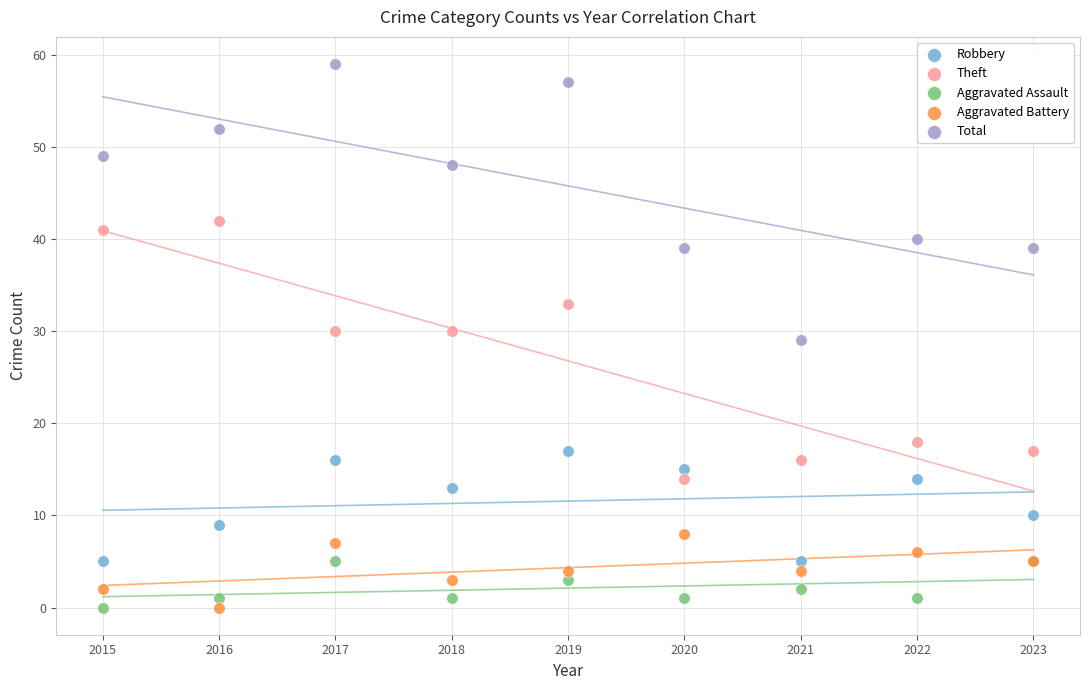

What is the X range (max minus min) for the scatter plot?

8